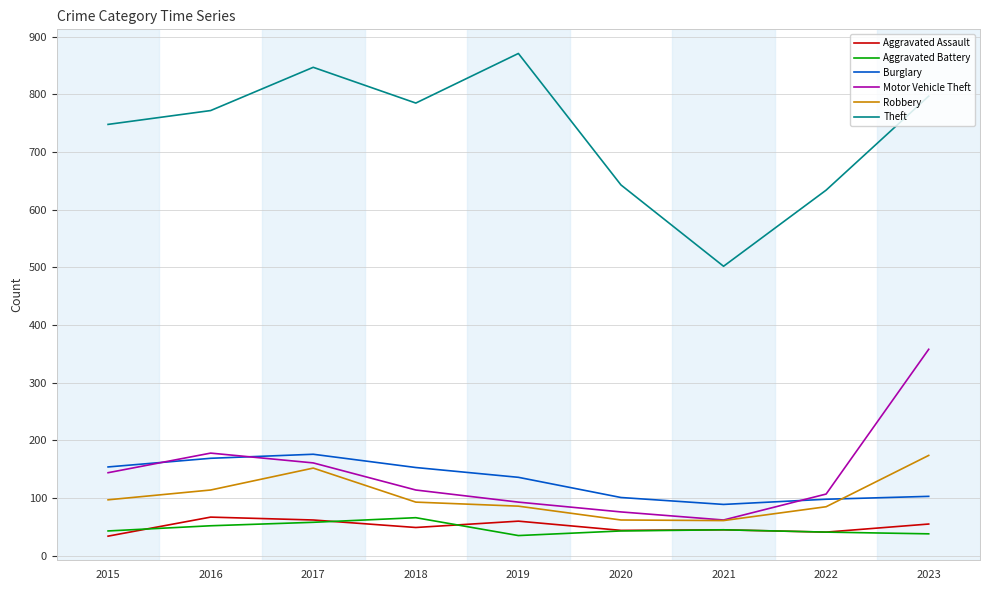

What is the sum of all Theft values?

6599